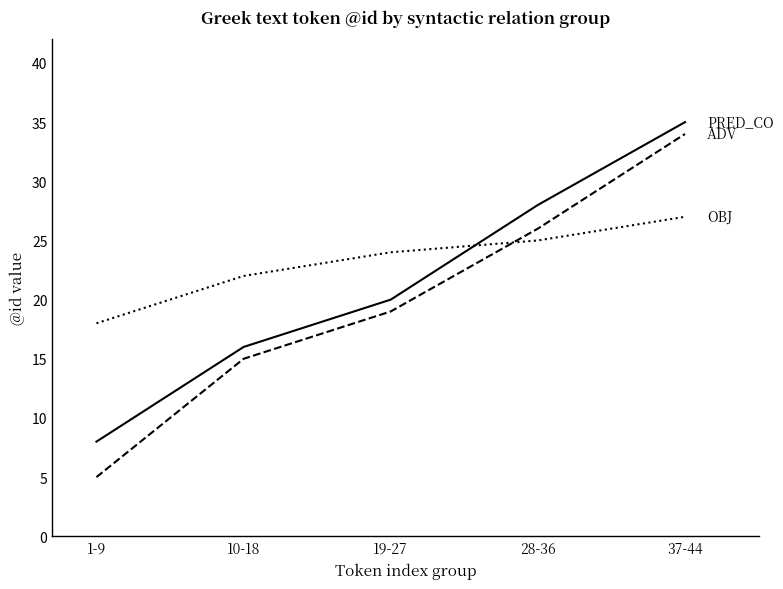

What is the difference between the highest and lowest values at 1-9?

13